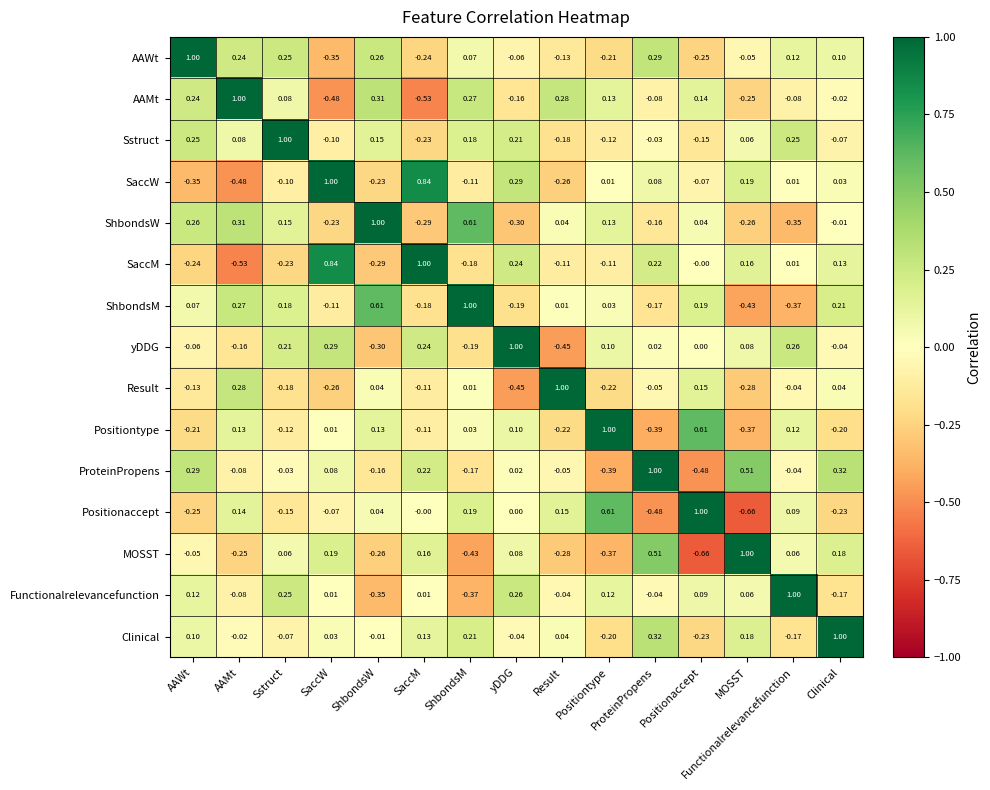

Which series has the largest total across all categories?

Sstruct